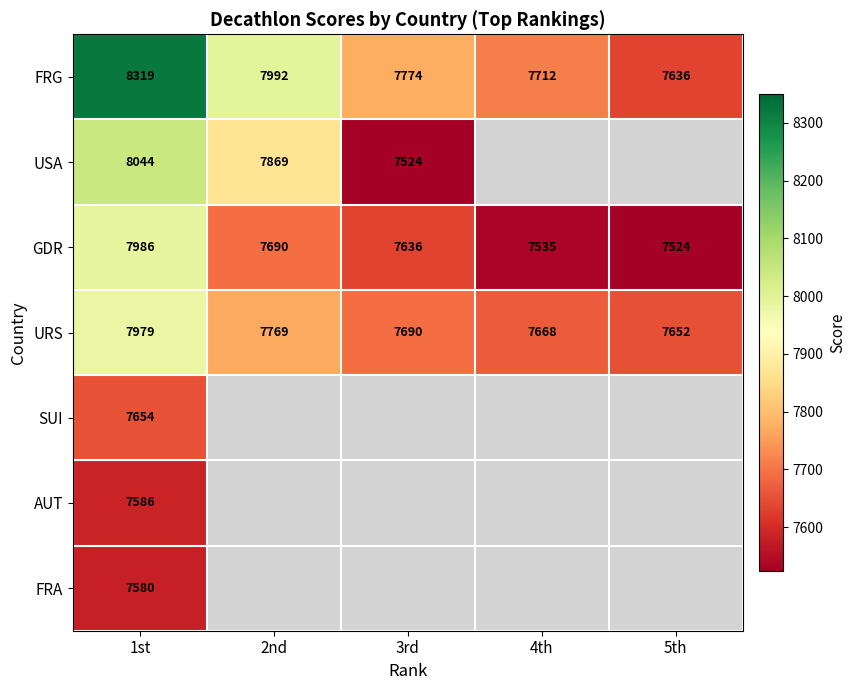

Is it true that URS equals 7668 at 4th?

True